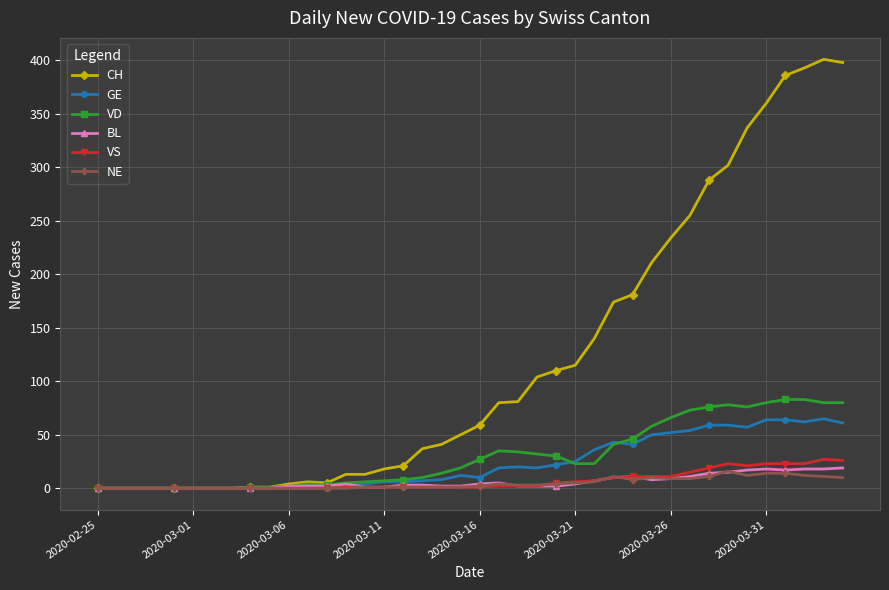

How many series are shown in this chart?

6